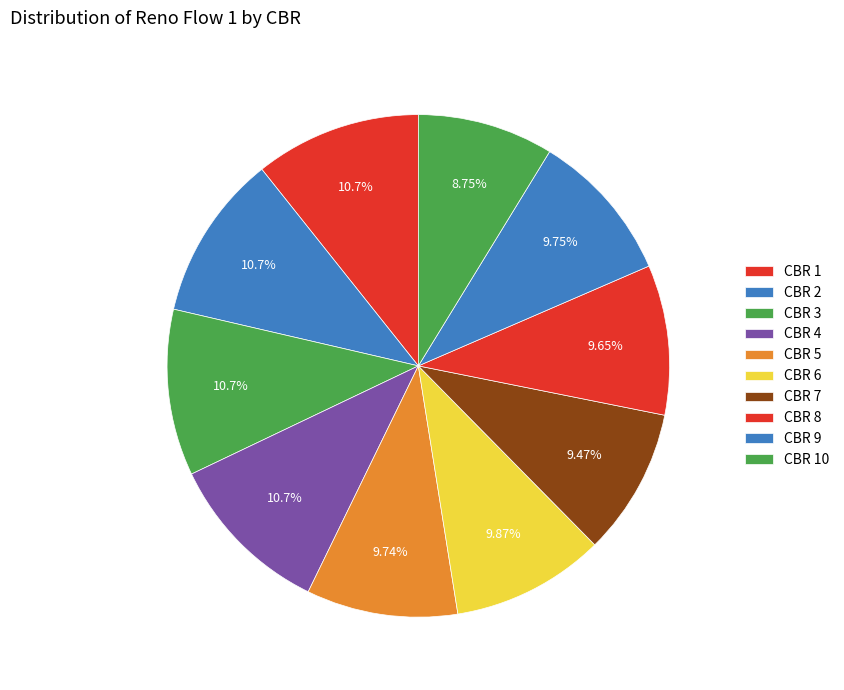

Count the number of slices in the pie.

10